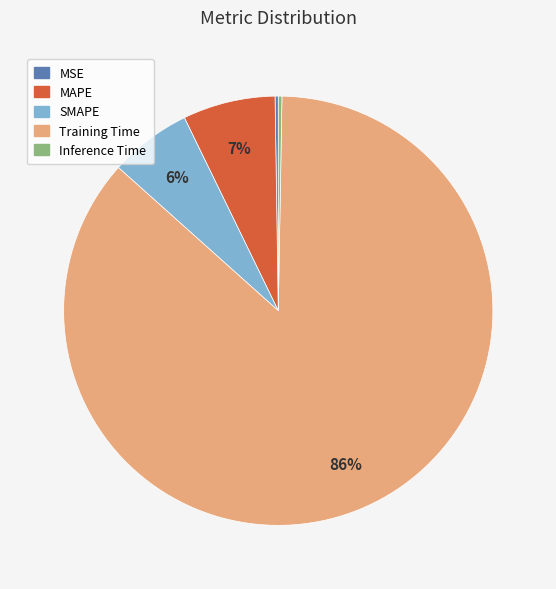

Which category accounts for the majority?

Training Time